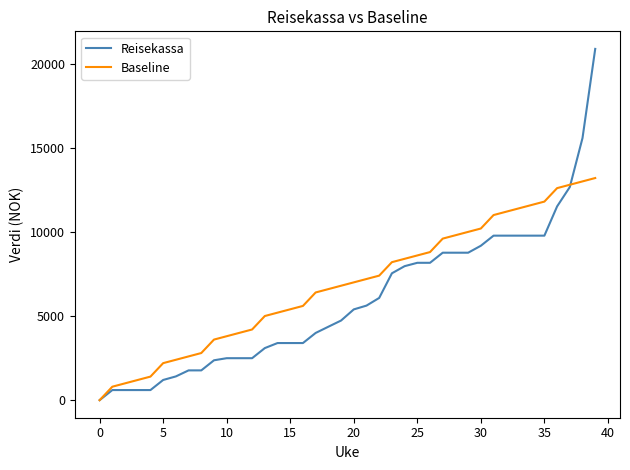

Rank the series by their maximum value, from highest to lowest.

Reisekassa, Baseline